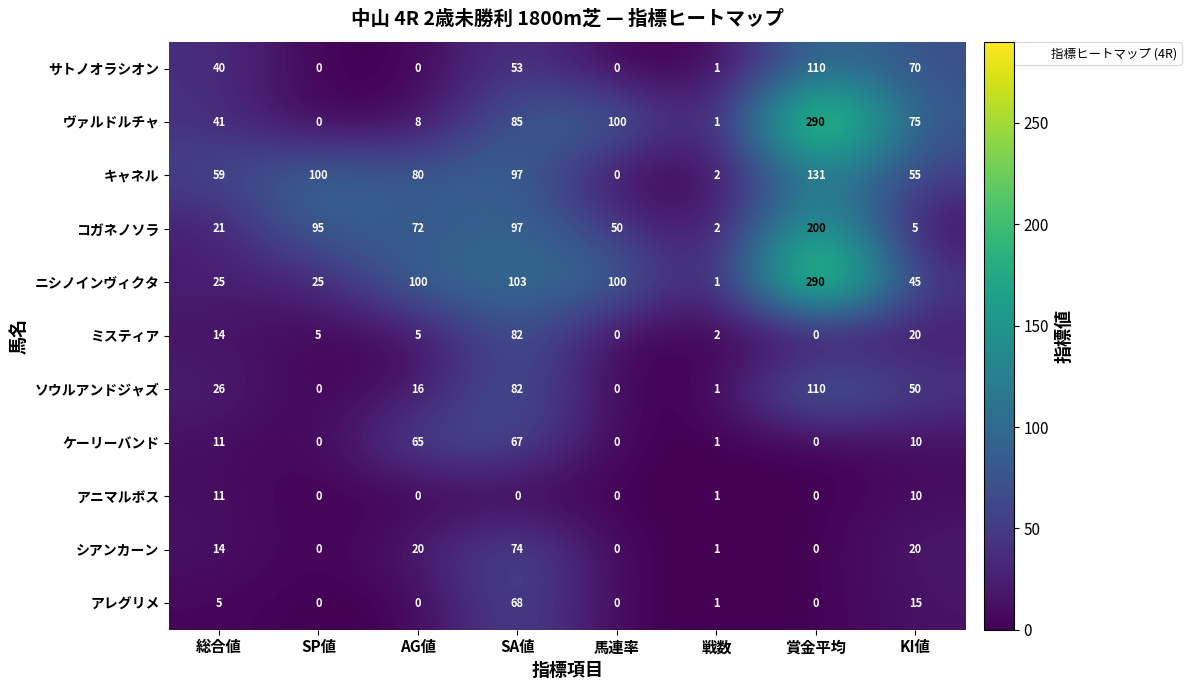

Which series has the largest range (max minus min)?

ヴァルドルチャ